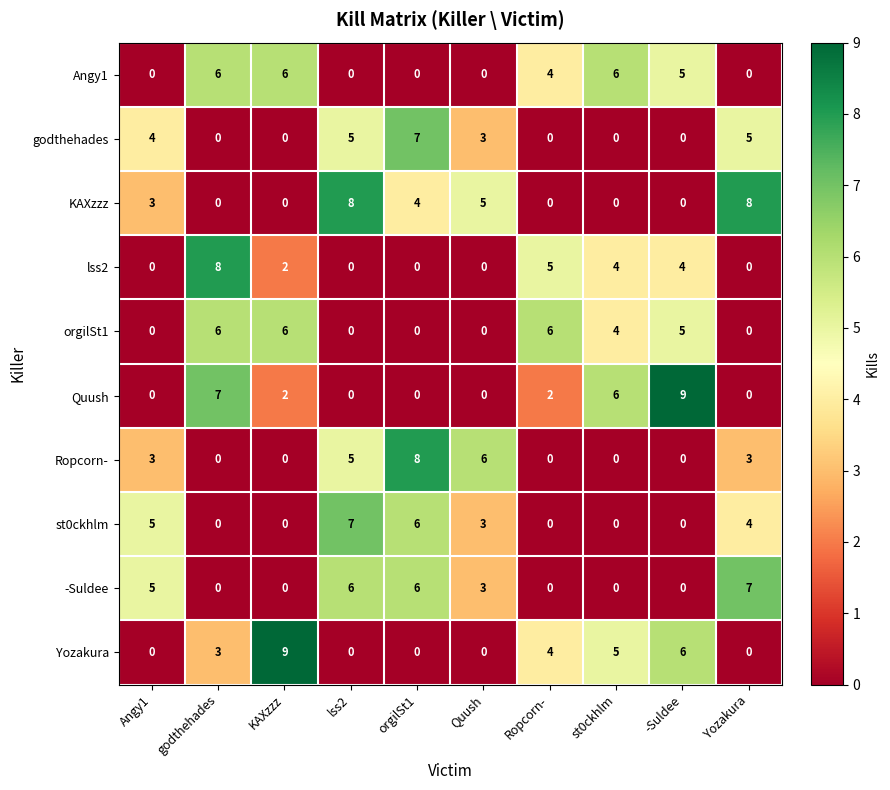

At which label does -Suldee reach its peak?

Yozakura